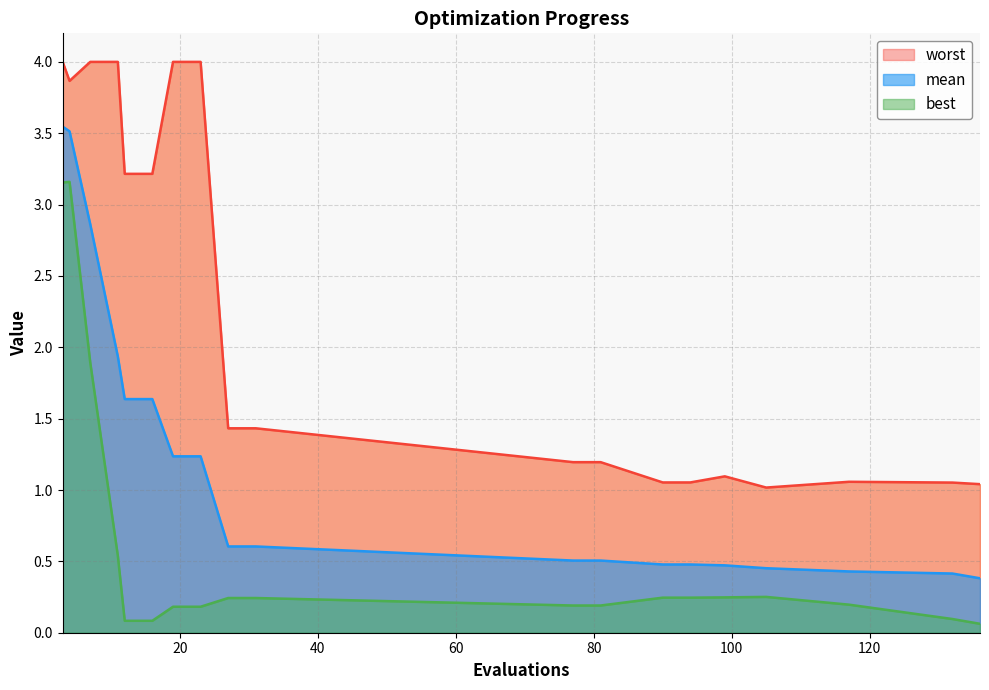

How many lines are shown in the chart?

3